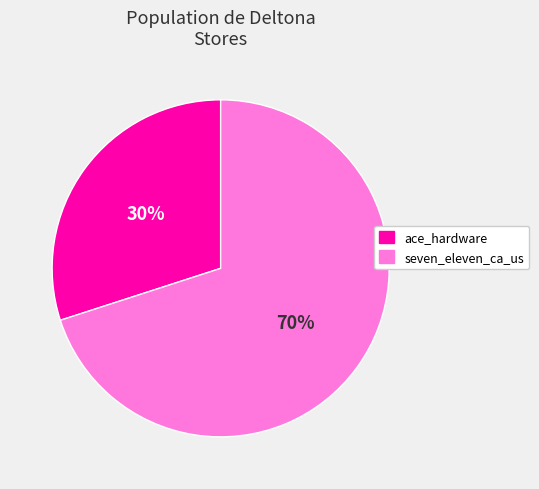

Is it true that seven_eleven_ca_us is 70% of the pie?

True